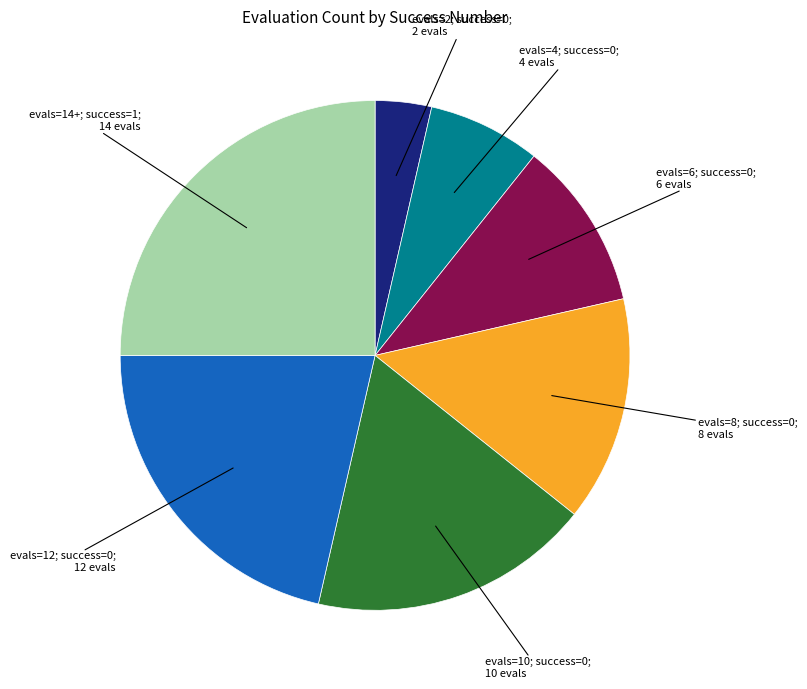

Is there any slice that represents more than half of the pie?

No